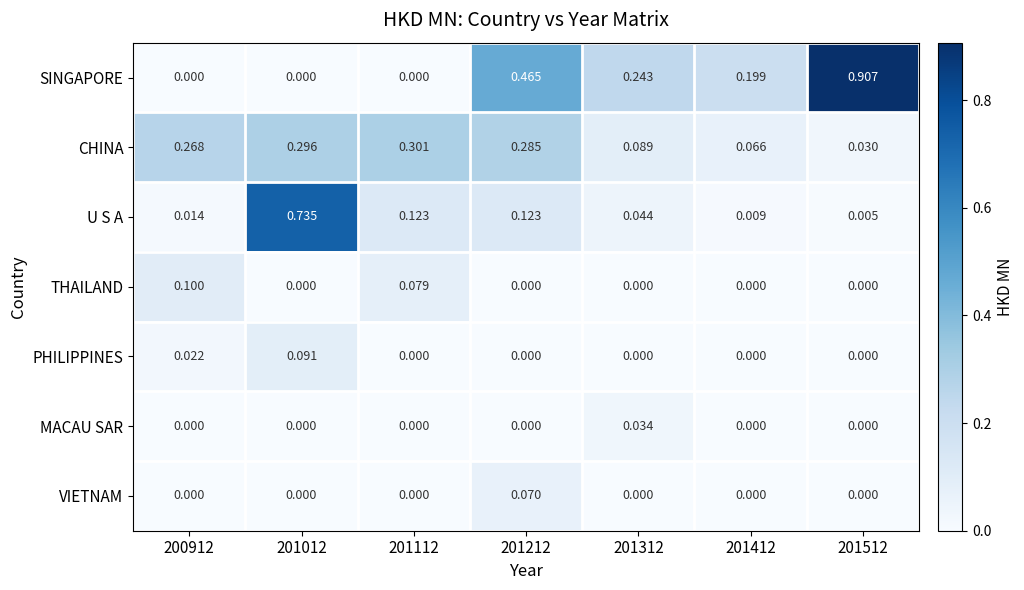

At how many categories does at least one series exceed 0?

7